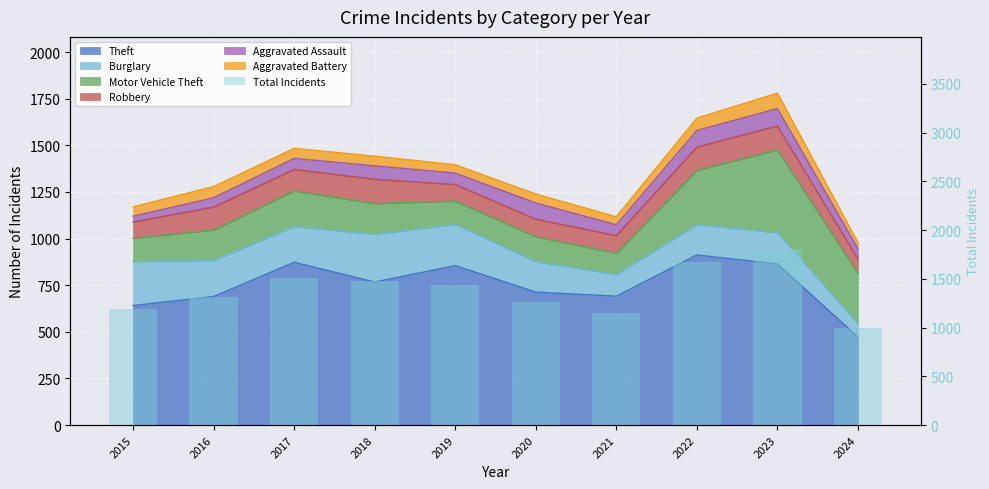

Approximately how many times larger is the value at 2023 compared to 2017?

1.2